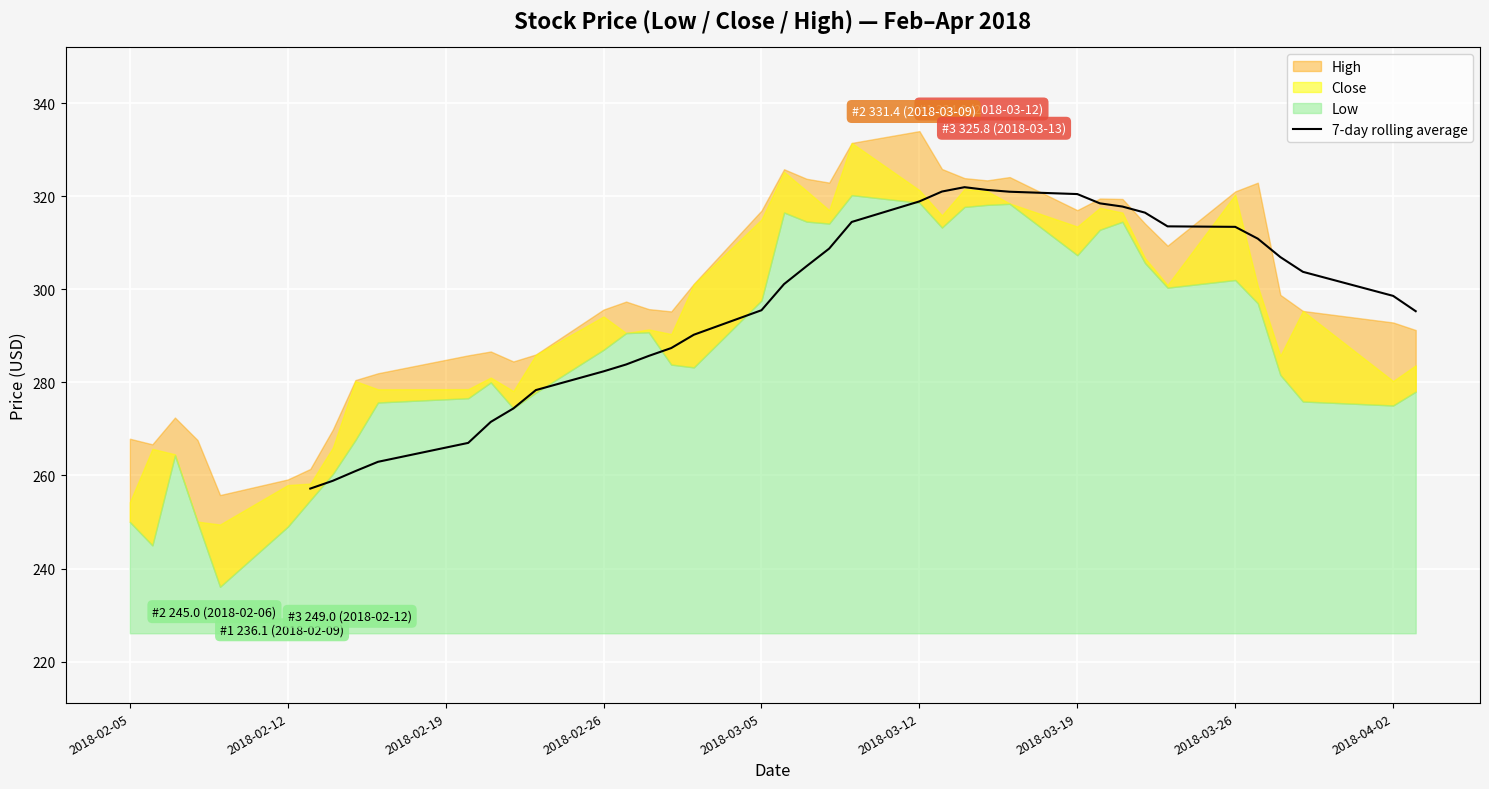

How many lines are shown in the chart?

1